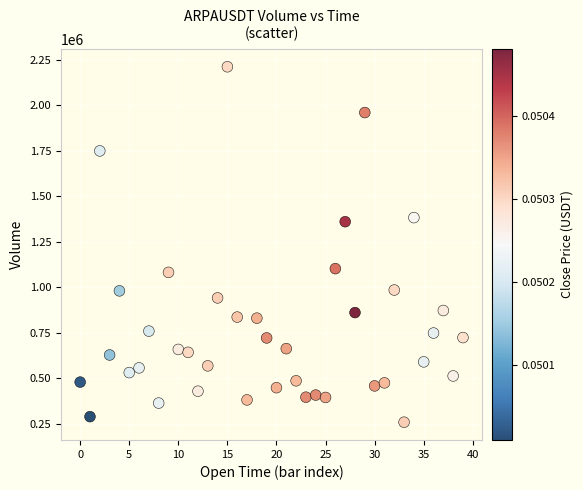

What is the range of Y values (max minus min)?

1952283